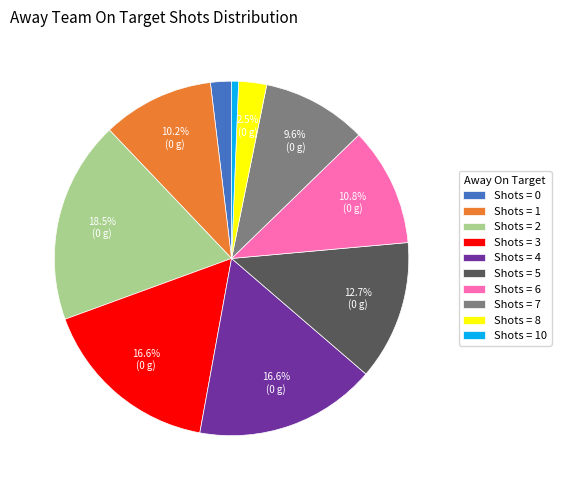

What is the ratio of the value at Shots = 1 to the value at Shots = 7?

1.1